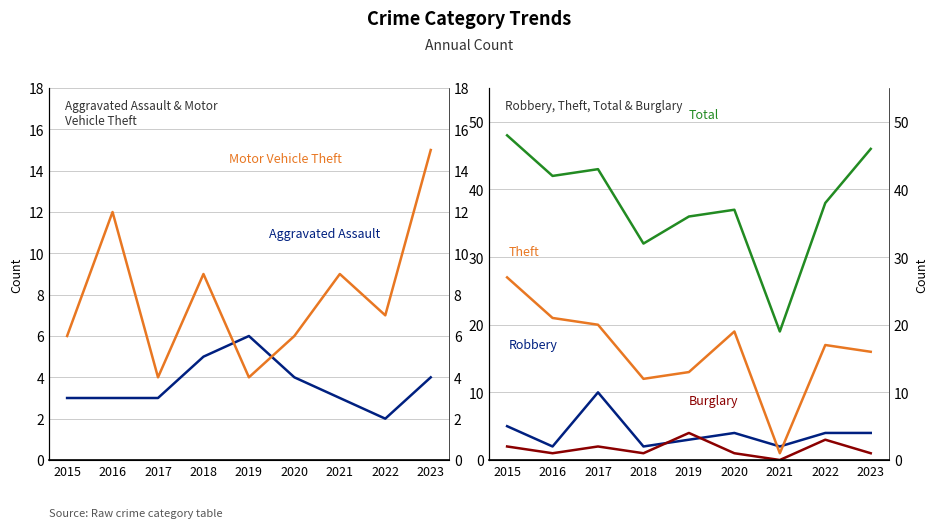

What is the value of the Aggravated Assault point at the 7th from the left?

3